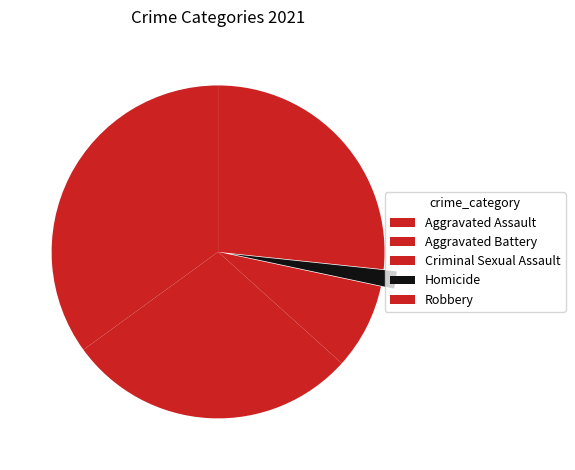

The Aggravated Assault slice represents 35% of the pie. True or false?

True